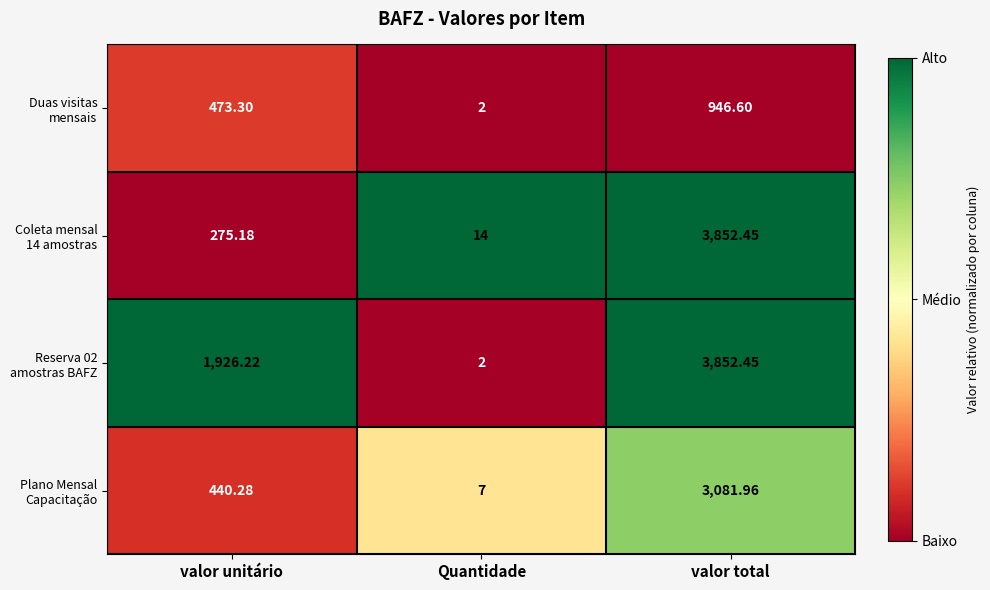

At which category does the chart reach its peak across all series?

valor total